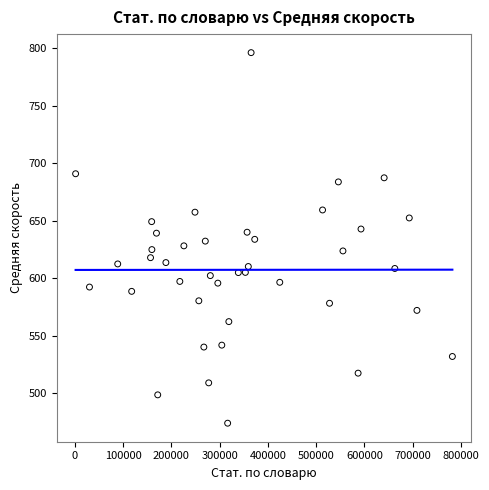

What is the range of Y values (max minus min)?

322.3